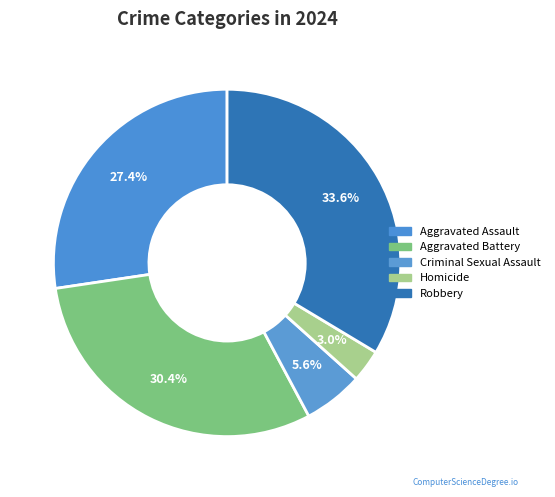

True or false: Aggravated Assault accounts for 27% of the total.

True